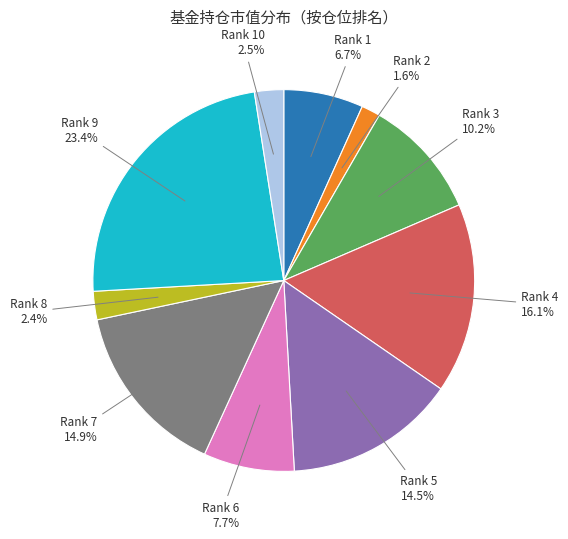

Does any single category account for the majority?

No